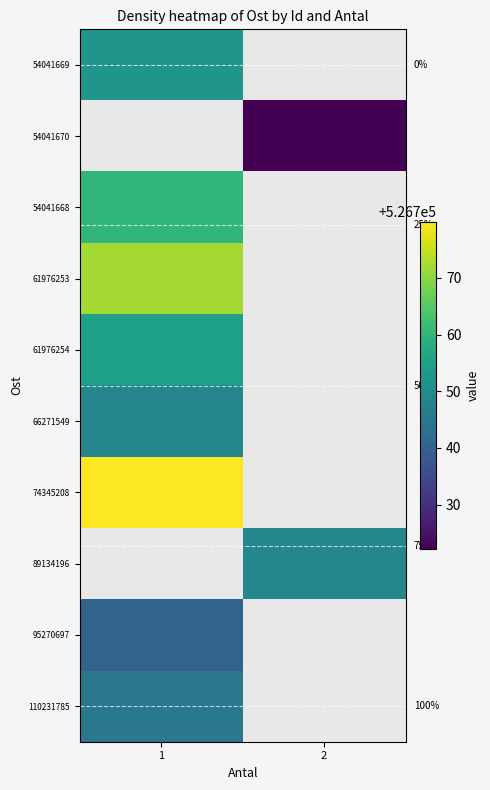

At which category does the chart reach its peak across all series?

1